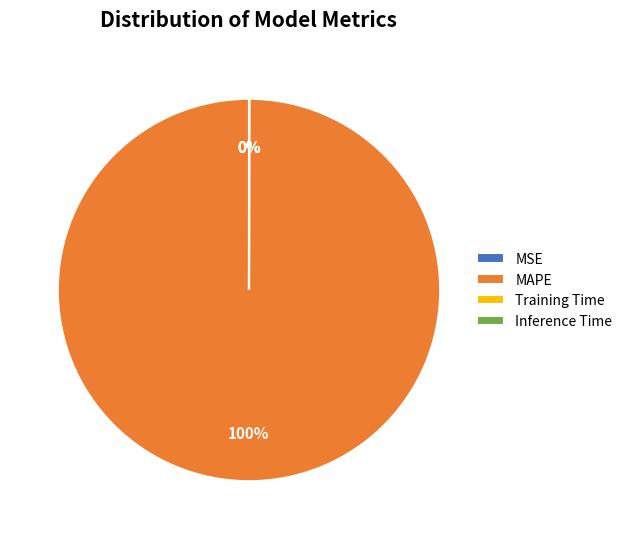

Which slice is the largest?

MAPE